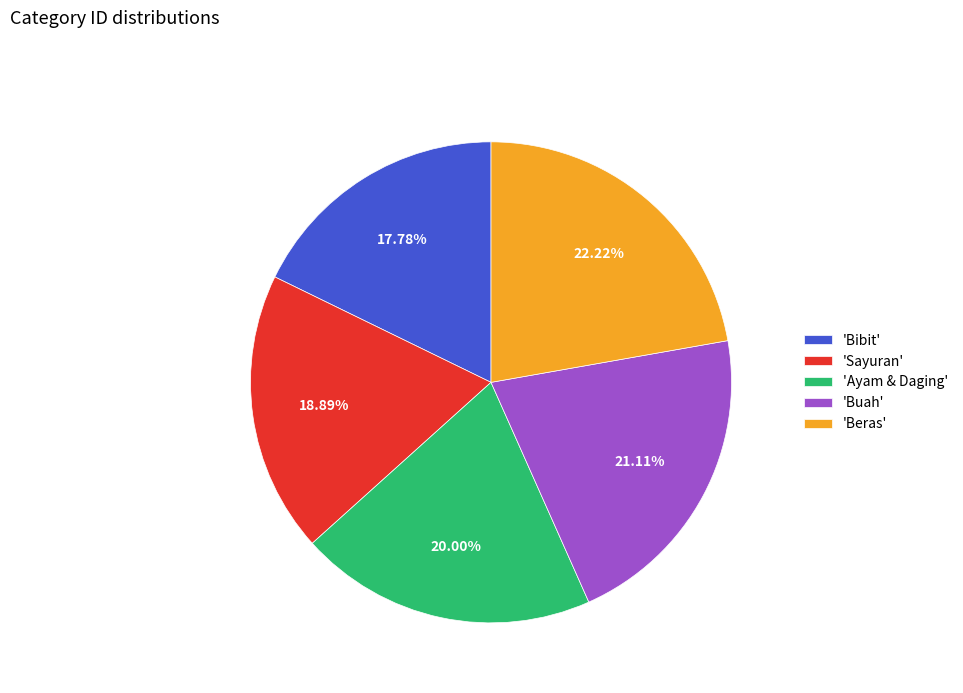

Count the number of slices in the pie.

5